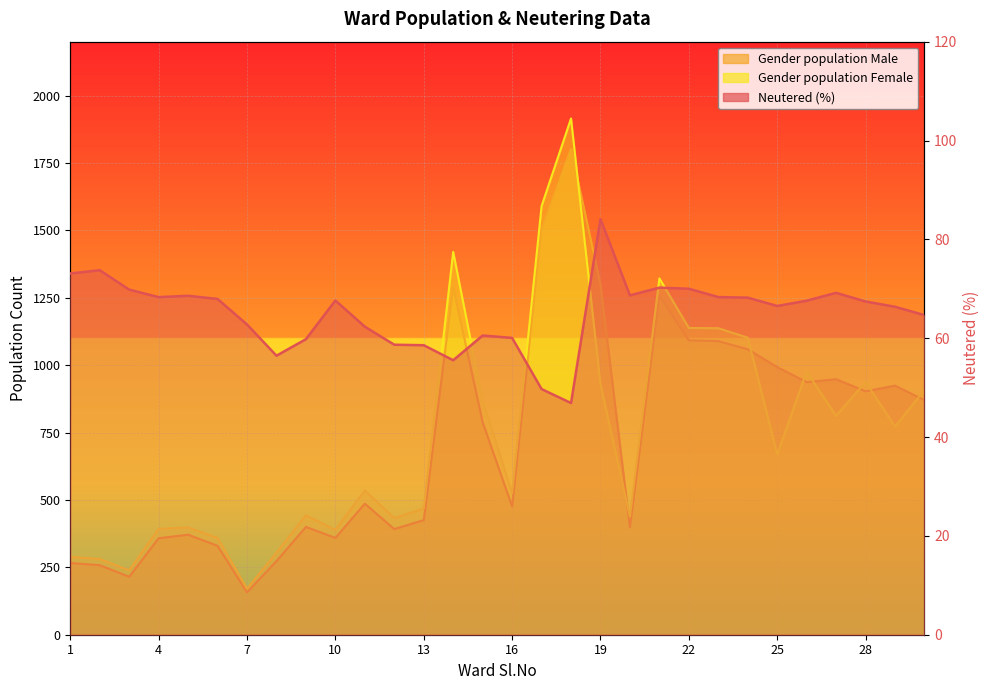

What are all the series names shown in the legend?

Neutered (%), Gender population Male, Gender population Female